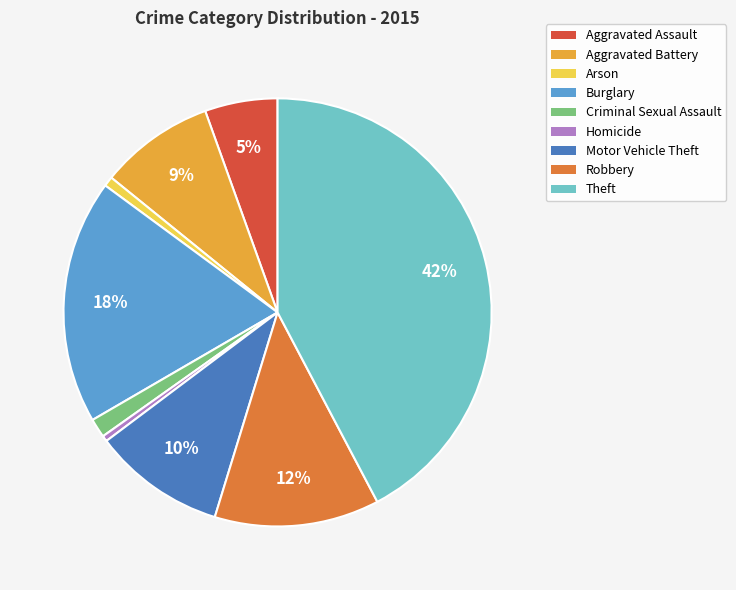

How many slices are in this pie chart?

9